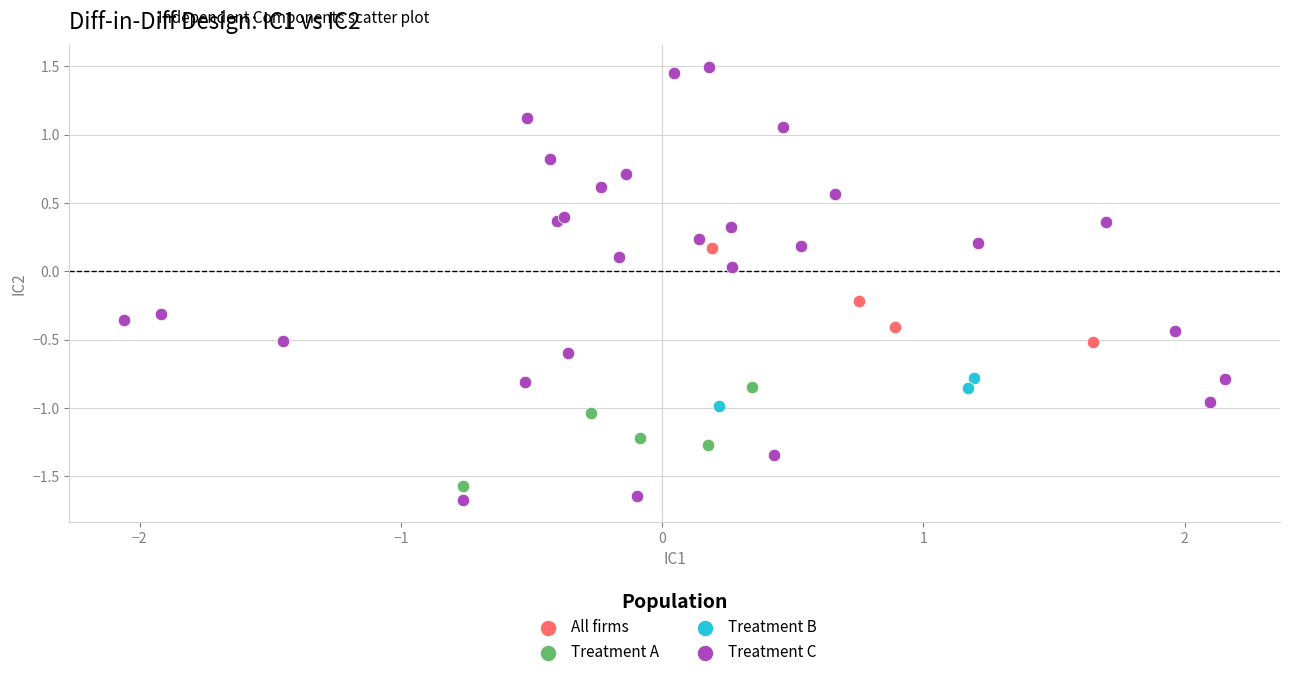

Which series contains the highest Y value?

Treatment C